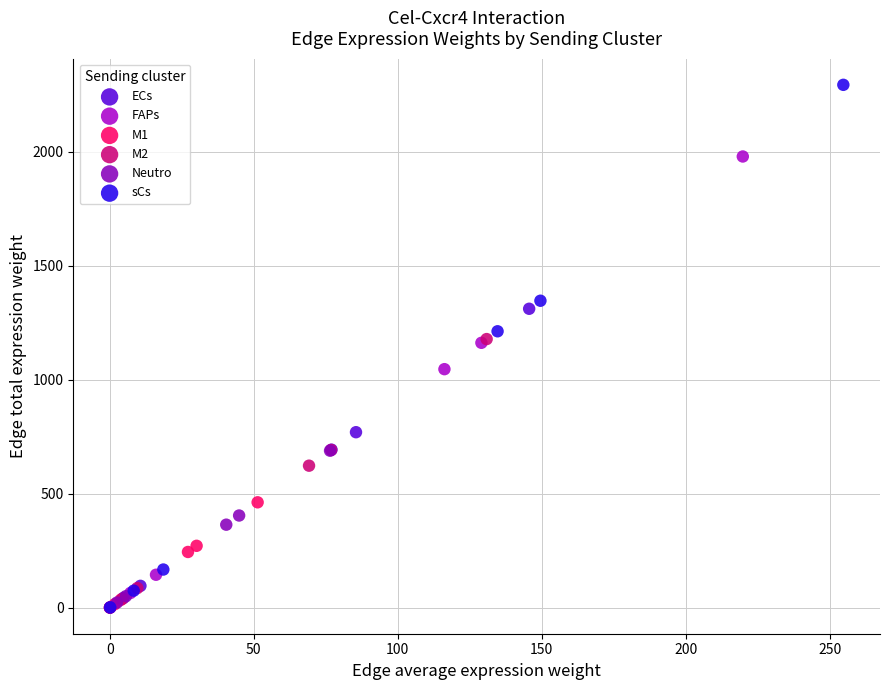

What are all the series names shown in the legend?

ECs, FAPs, M1, M2, Neutro, sCs